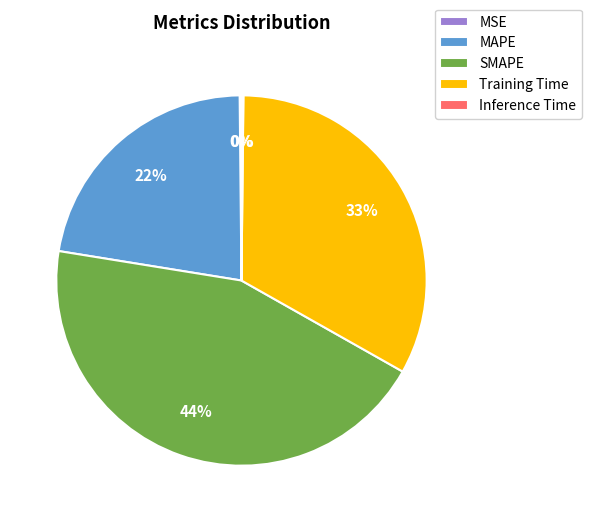

Which slice is the largest?

SMAPE